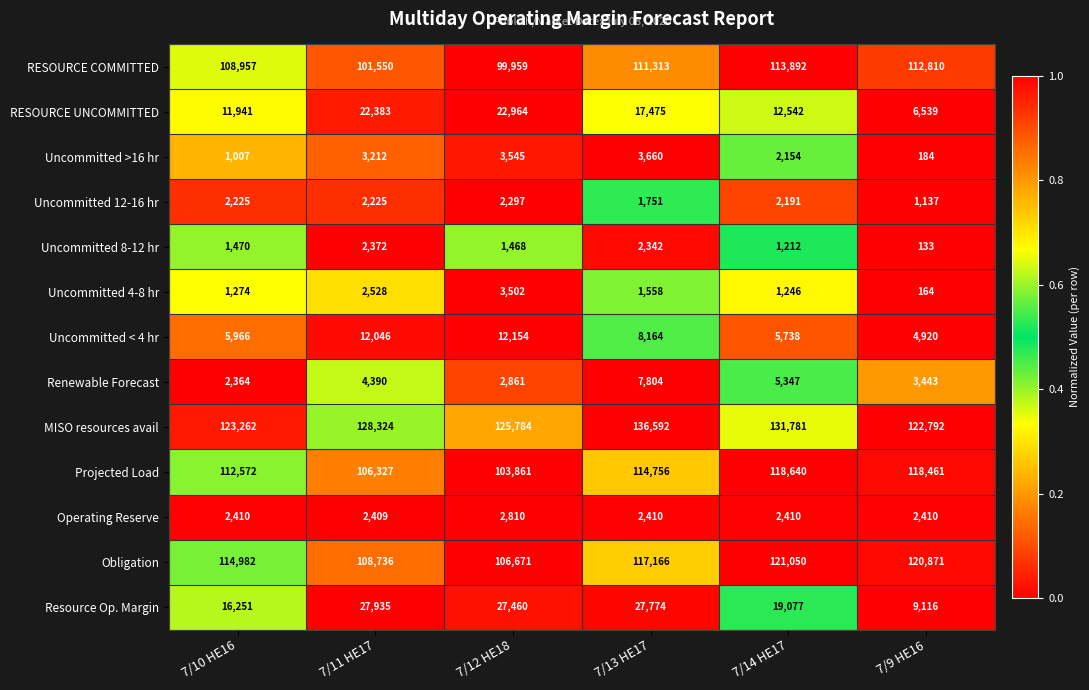

What is the difference between the maximum and minimum values in the RESOURCE COMMITTED series?

13933